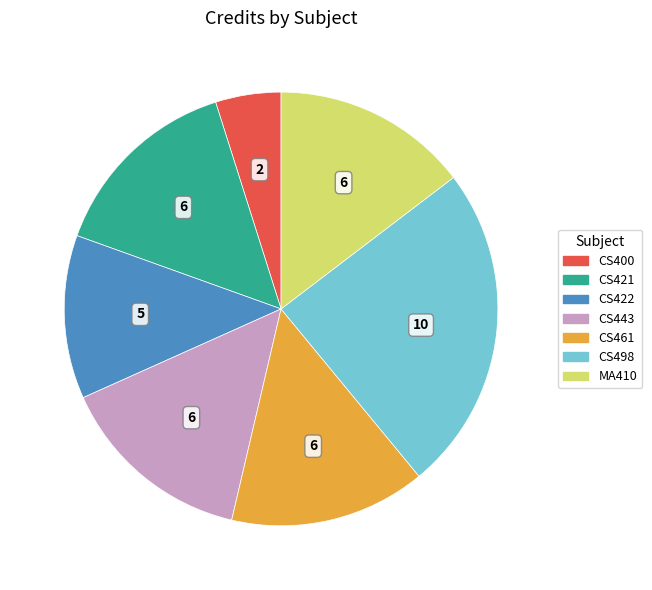

Which category has the biggest portion of the pie?

CS498